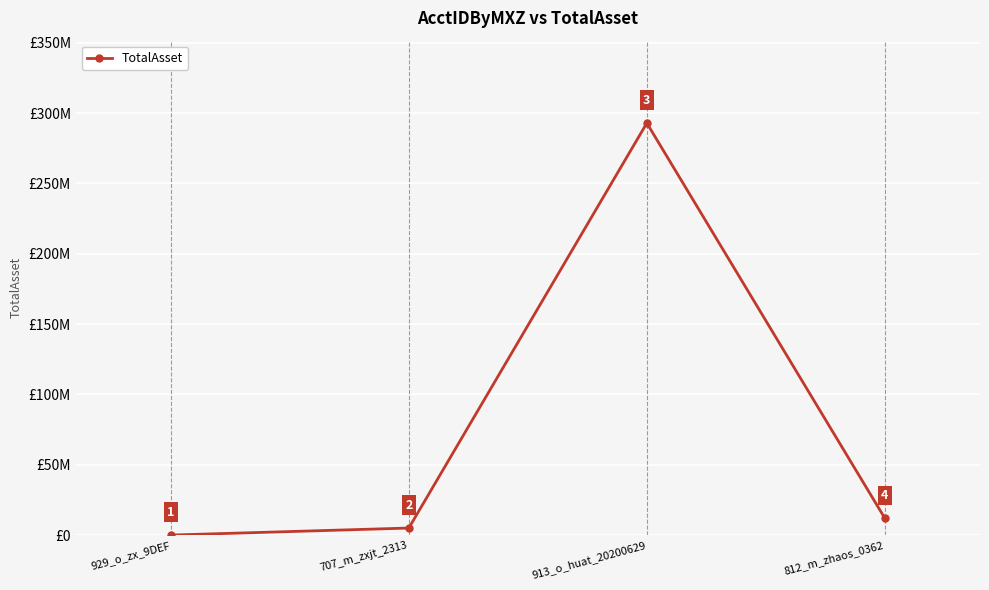

How many lines are shown in the chart?

1